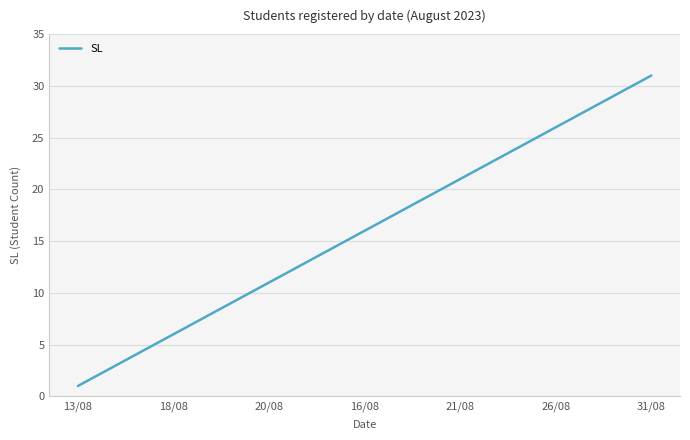

How many lines are shown in the chart?

1